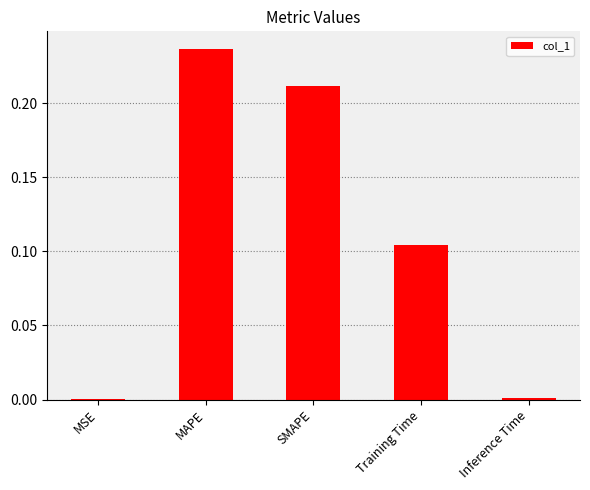

The value at MAPE is 0.3. True or false?

False